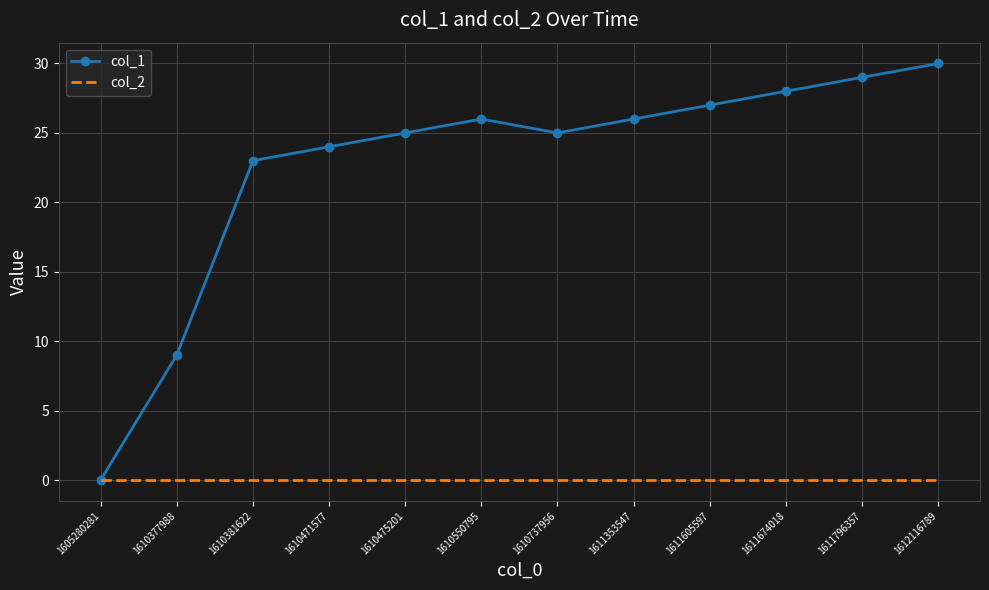

List the series in order of their overall mean, highest first.

col_1, col_2